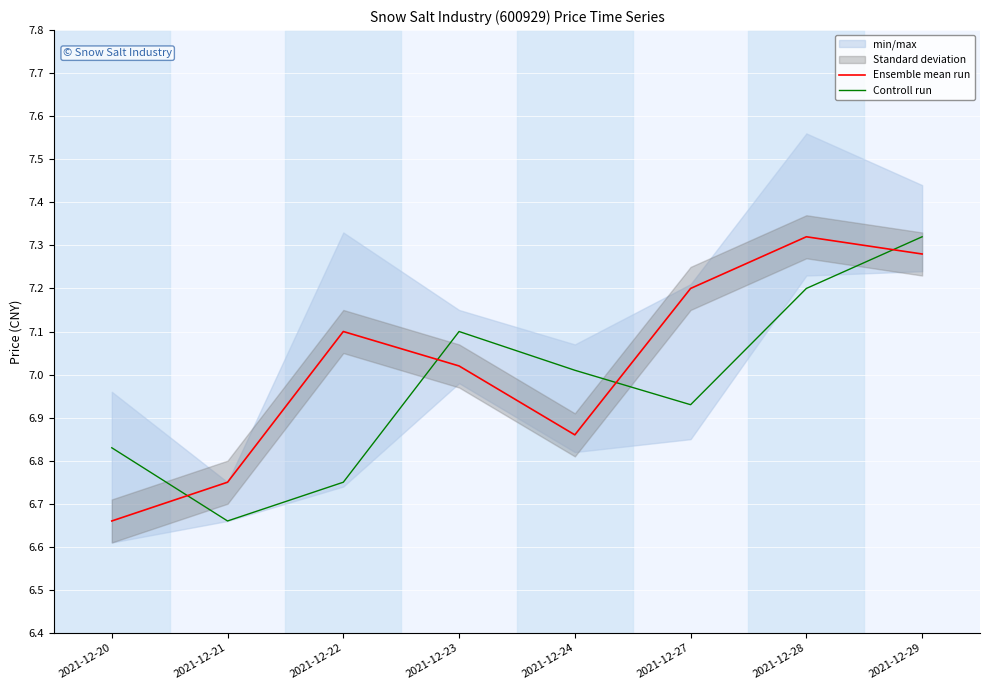

Which series has the widest spread of values?

Ensemble mean run